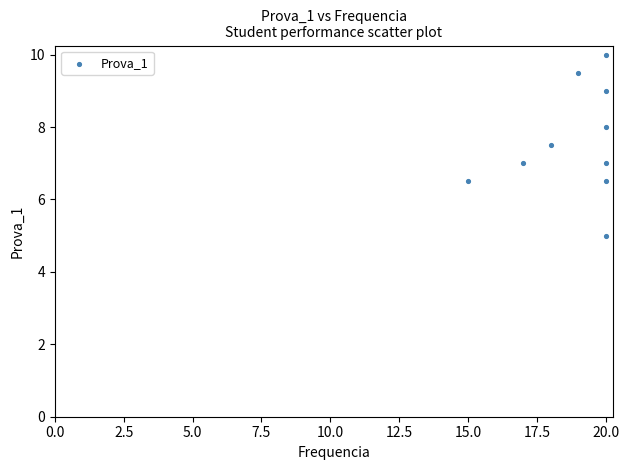

What is the range of Y values (max minus min)?

5.0